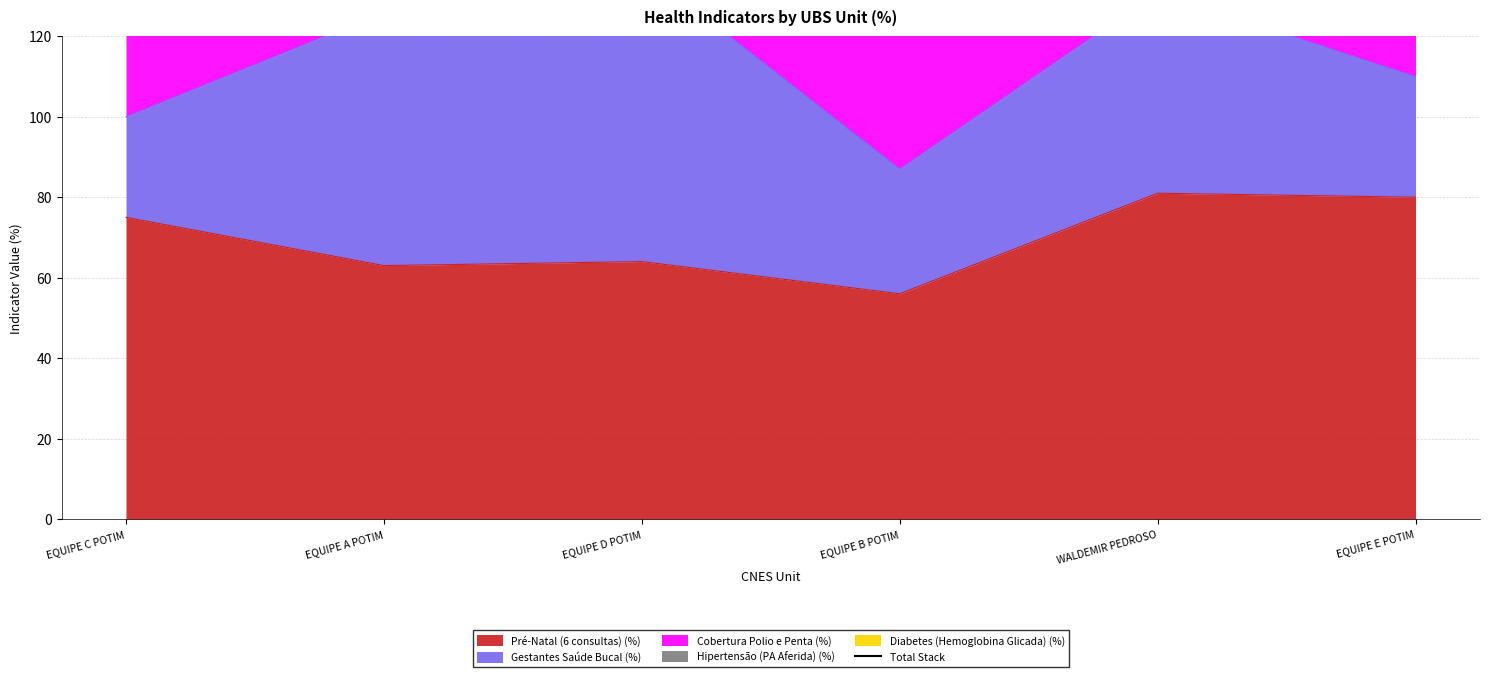

Is it true that Pré-Natal (6 consultas) (%) equals 56 at EQUIPE E POTIM?

False